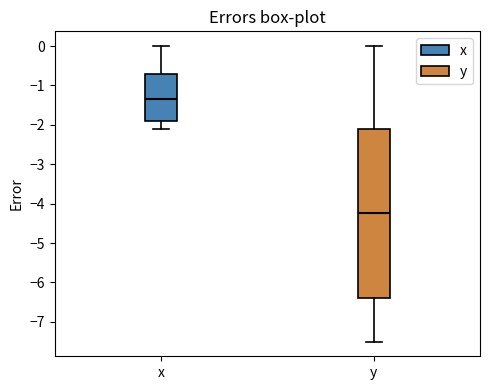

Reading left to right, transcribe this box plot: for each box, give where its median line is, the range the box spans, and where its two whiskers end, as read against the y-axis. The values are not printed on the chart, so give them approximately, as read against the axis.

x: median -1.3, box -1.9 to -0.7, whiskers -2.1 to 0.0
y: median -4.2, box -6.4 to -2.1, whiskers -7.5 to 0.0